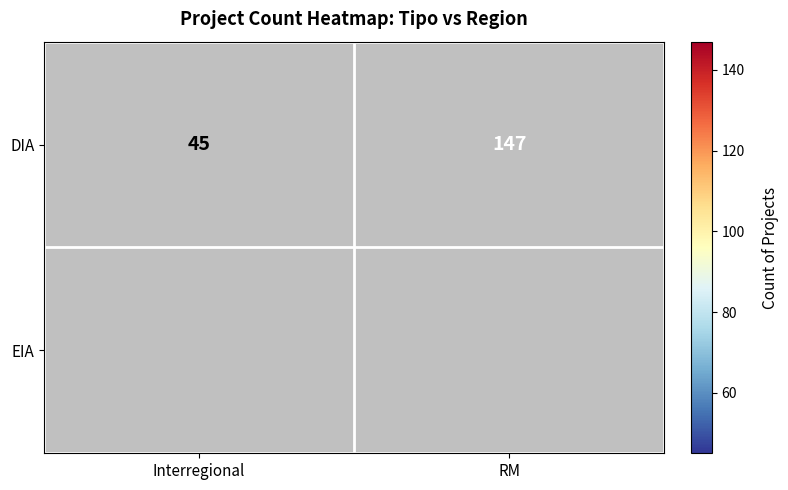

At which label is DIA closest to 96?

Interregional